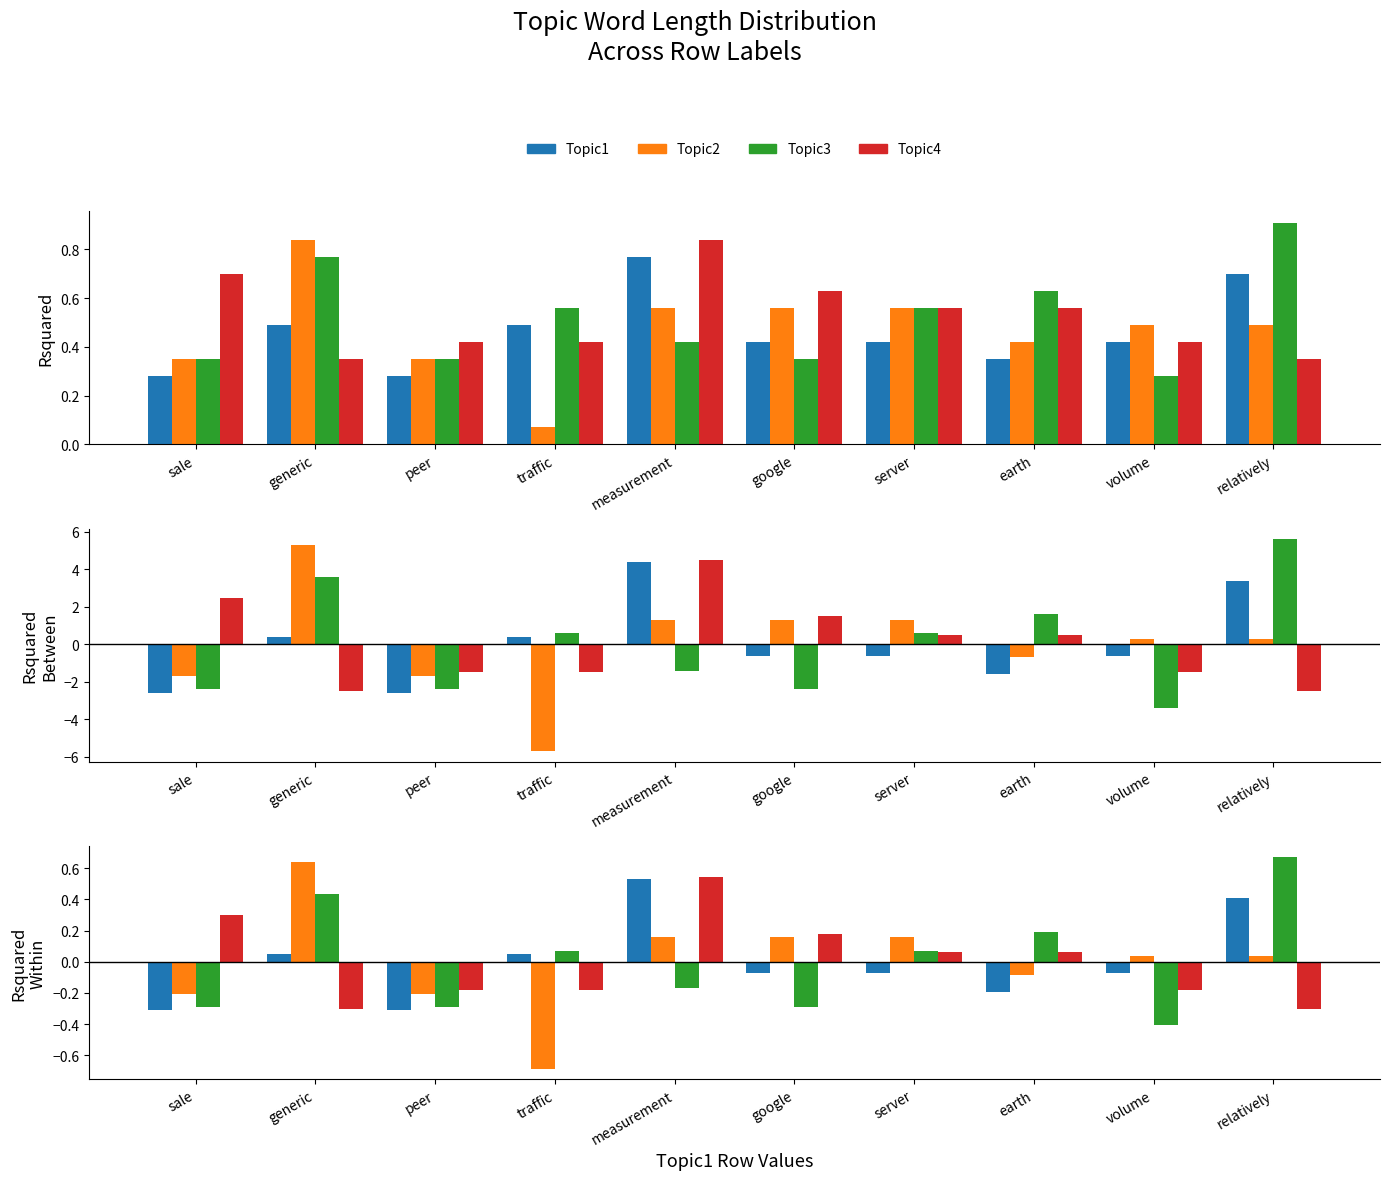

True or false: Topic1 has a value of 0.1 at traffic.

False